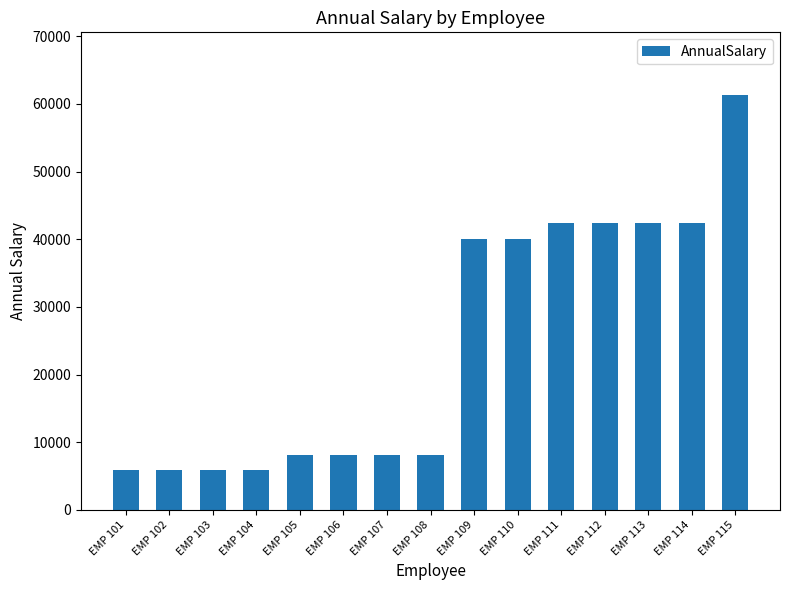

What is the difference between the values at EMP 111 and EMP 104?

36535.7